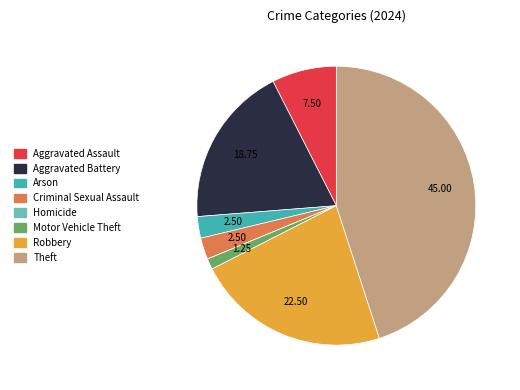

Do Robbery and Motor Vehicle Theft together represent more than half of the pie?

No